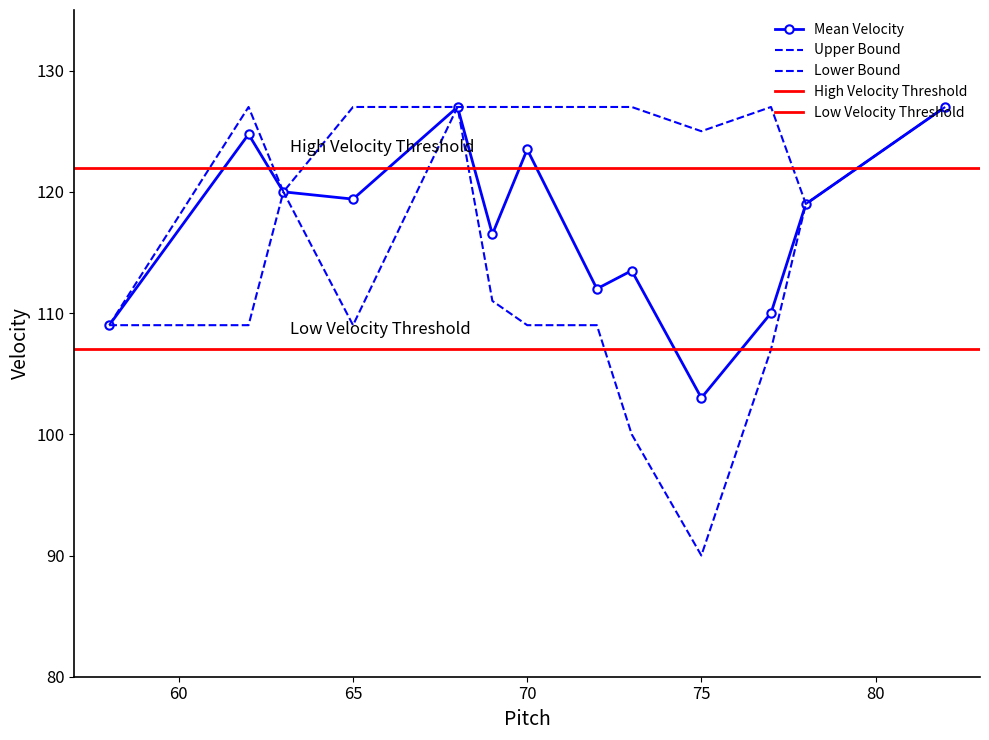

What is the difference between the maximum and minimum values in the Lower Bound series?

37.0